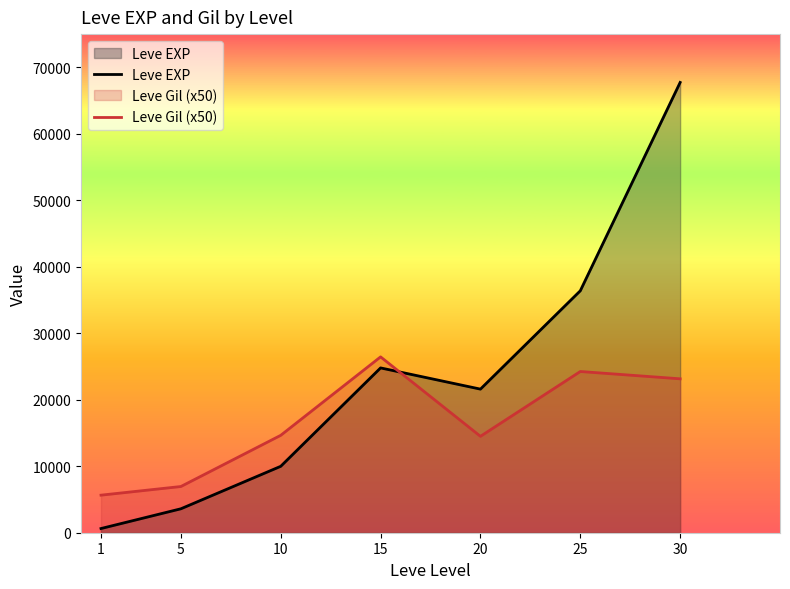

What are all the series names shown in the legend?

Leve EXP, Leve Gil (x50)